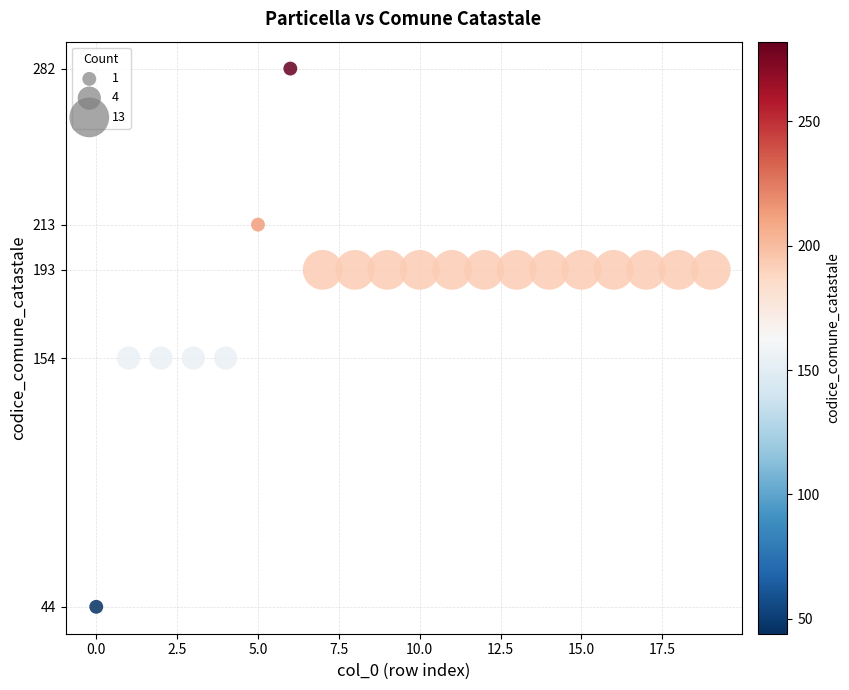

What is the range of Y values (max minus min)?

238